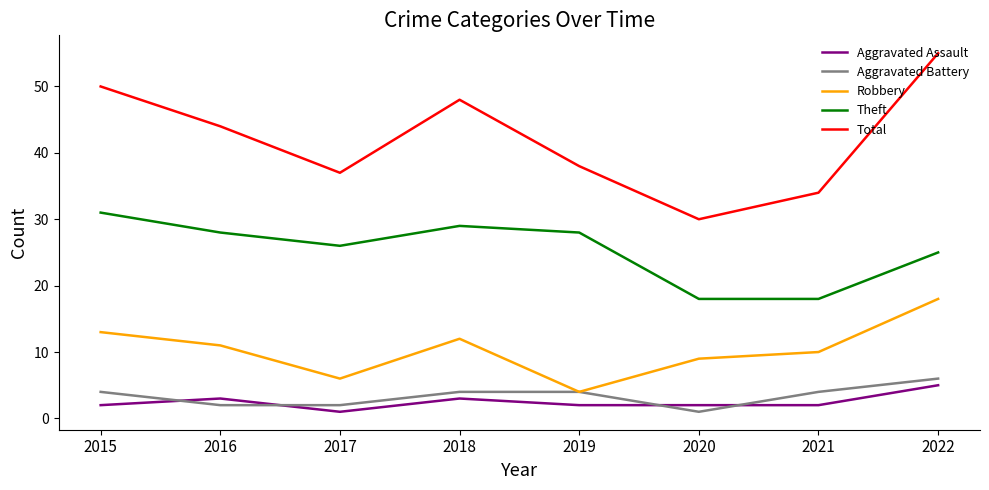

True or false: Aggravated Assault has a value of 2 at 2015.

True